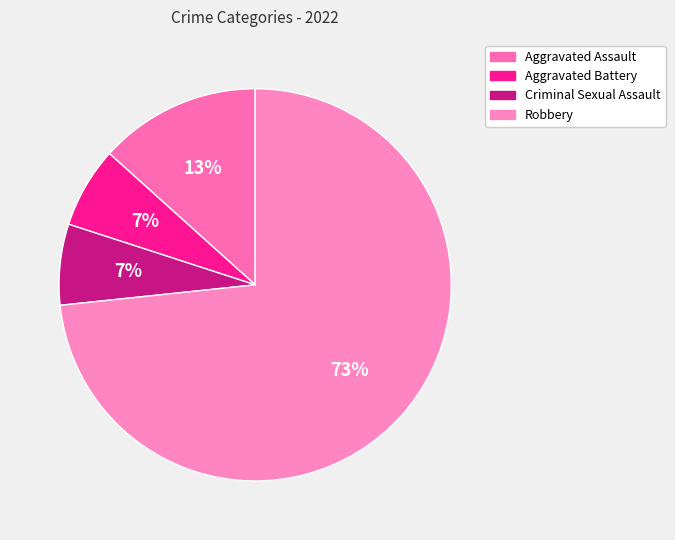

Which has a higher value, Aggravated Battery or Aggravated Assault?

Aggravated Assault